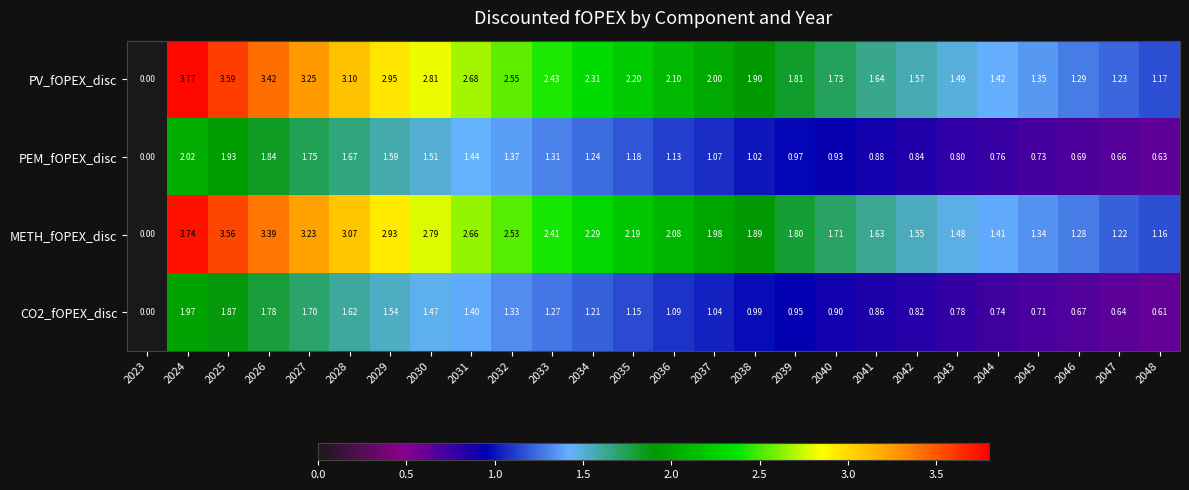

Which series has the largest range (max minus min)?

PV_fOPEX_disc